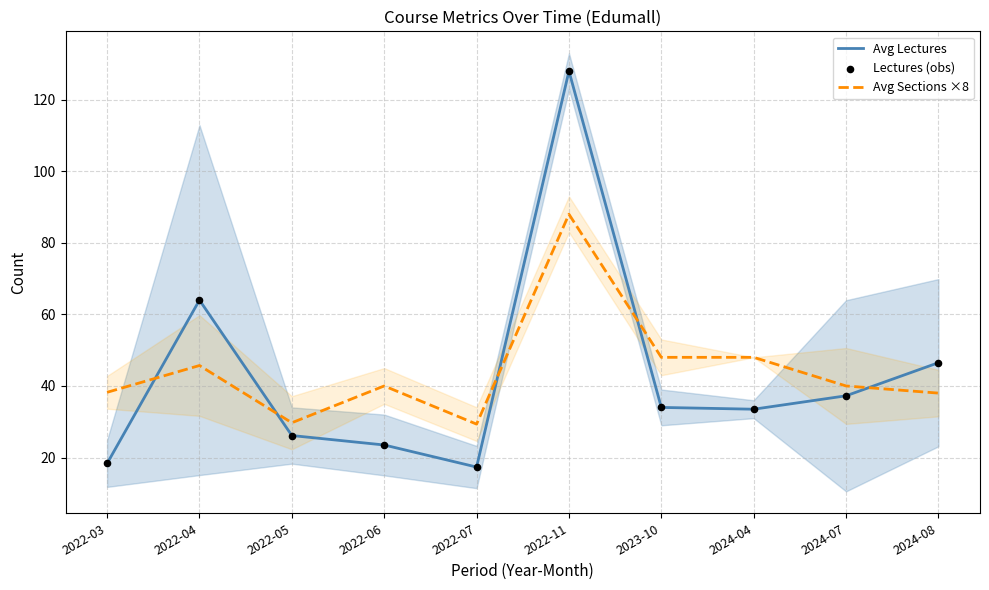

What are all the series names shown in the legend?

Avg Lectures, Avg Sections ×8, Lectures (obs)